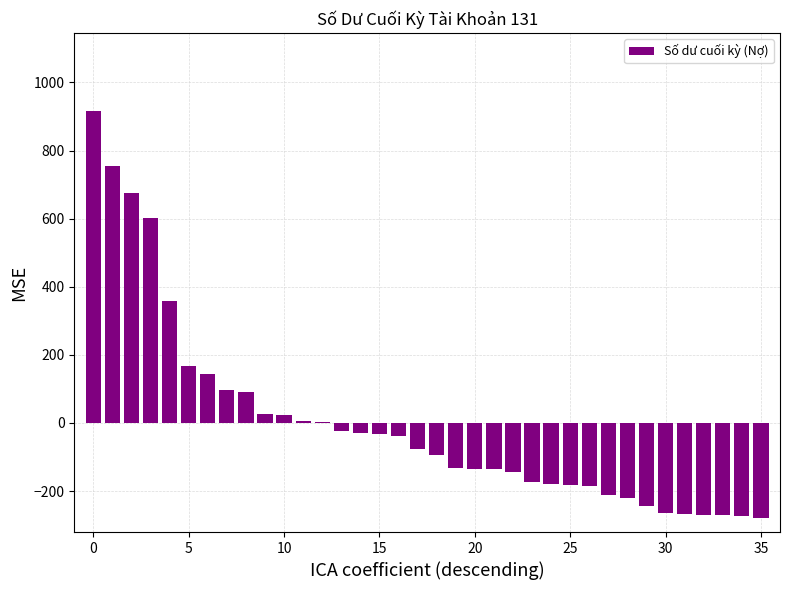

What is the maximum value shown in the chart?

916.4